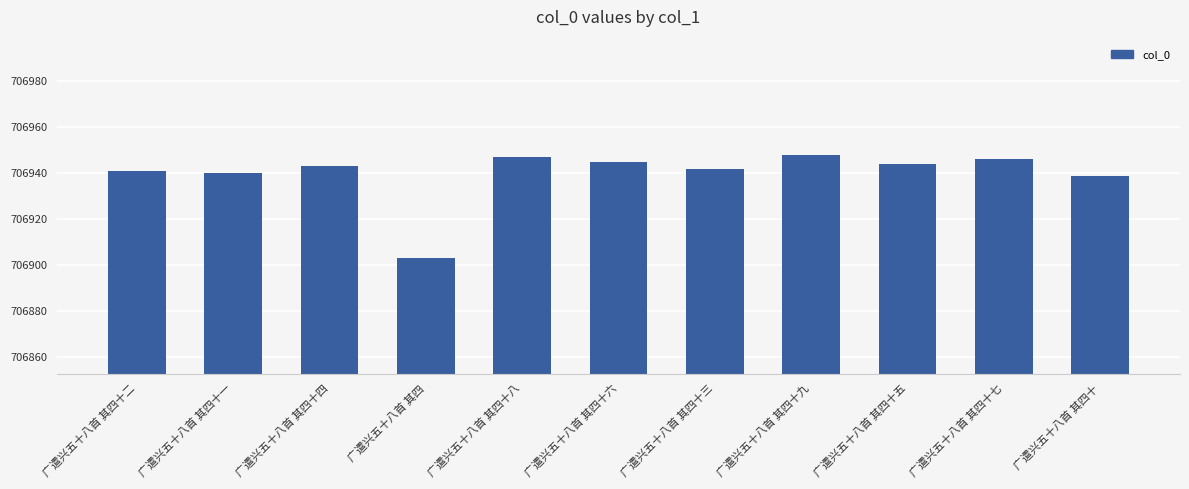

Count the number of data series in this chart.

1